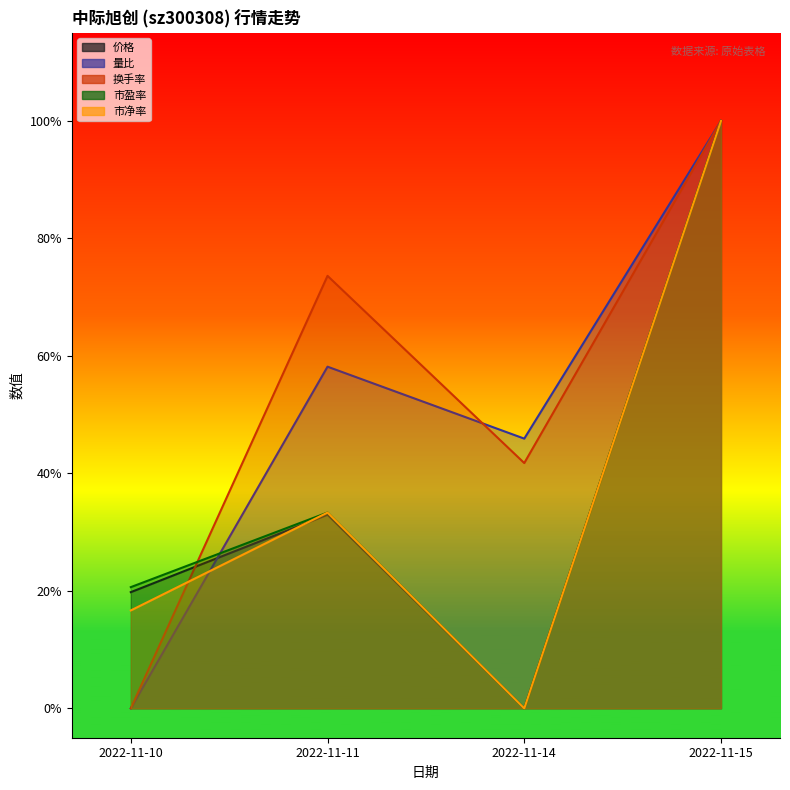

The value of 换手率 at 2022-11-14 is 0.6. True or false?

False